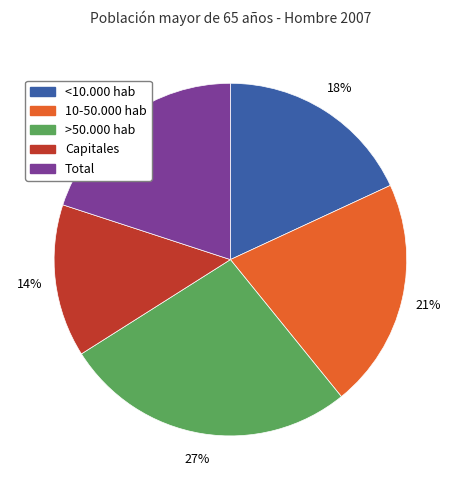

Do Capitales and >50.000 hab together represent more than half of the pie?

No